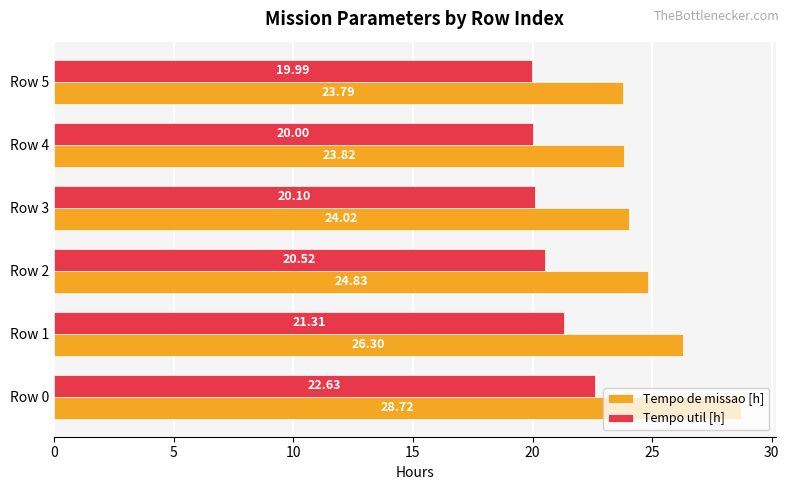

How many data points does each series have?

6